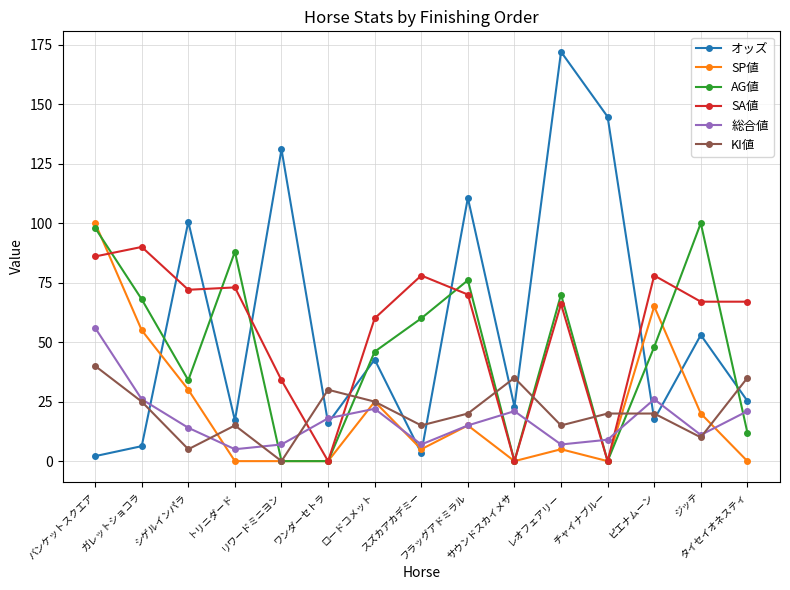

Does the chart have visible grid lines?

Yes